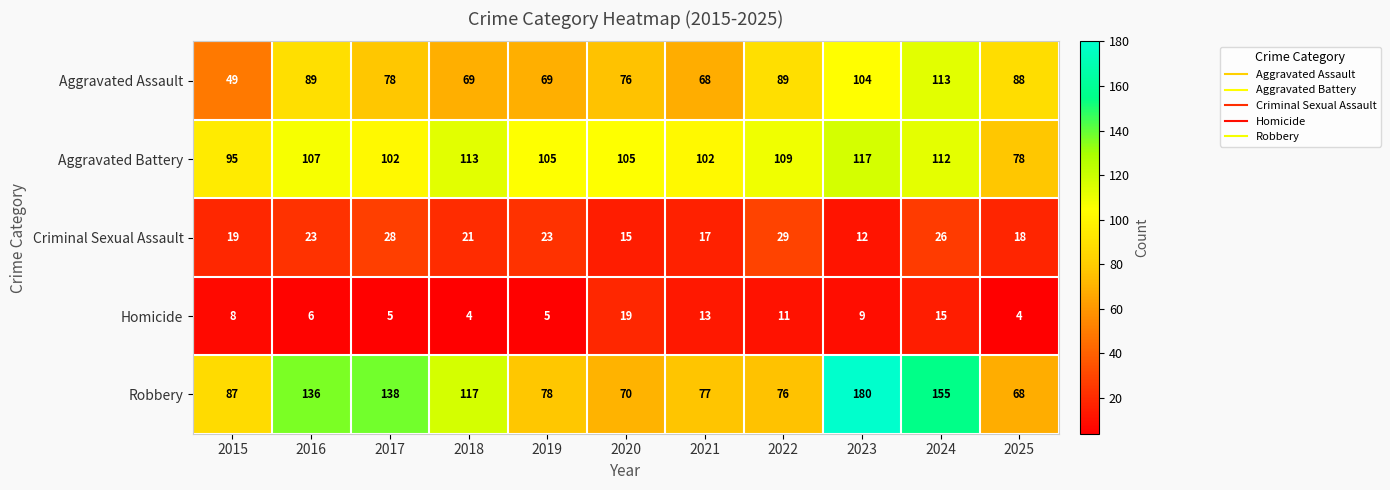

How many distinct data groups are displayed?

5